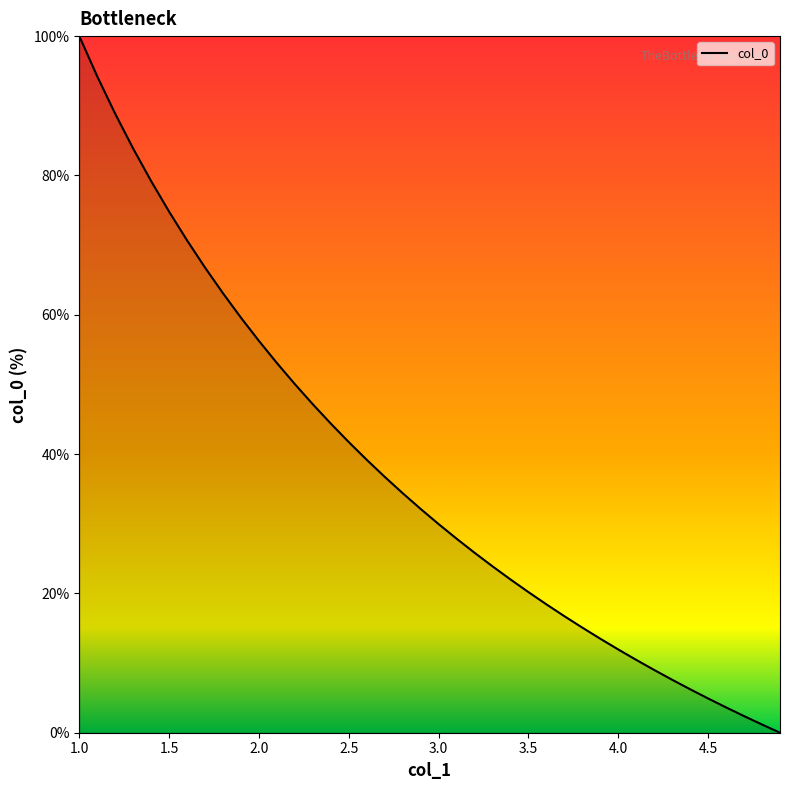

What is the greatest value displayed?

100.0